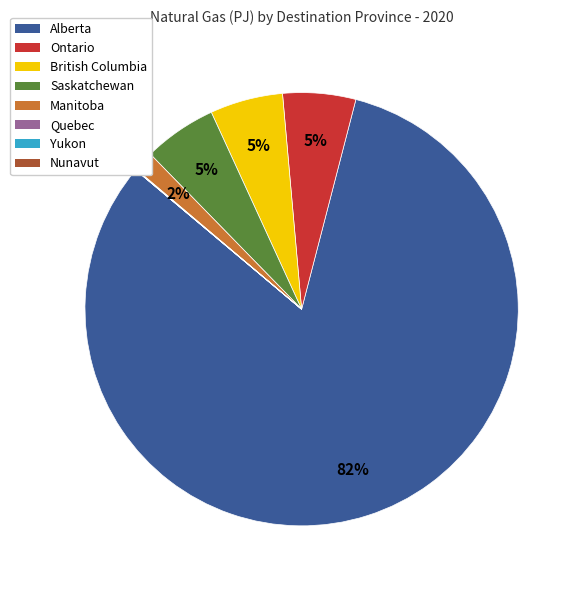

Is it true that Saskatchewan is 5% of the pie?

True